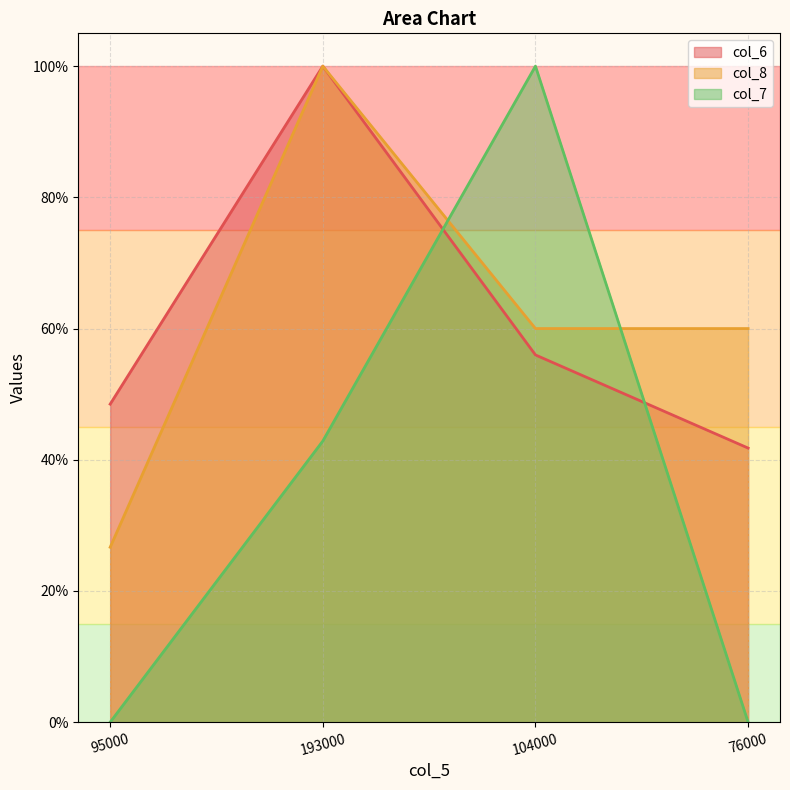

What is the label of the 2nd point from the left?

193000